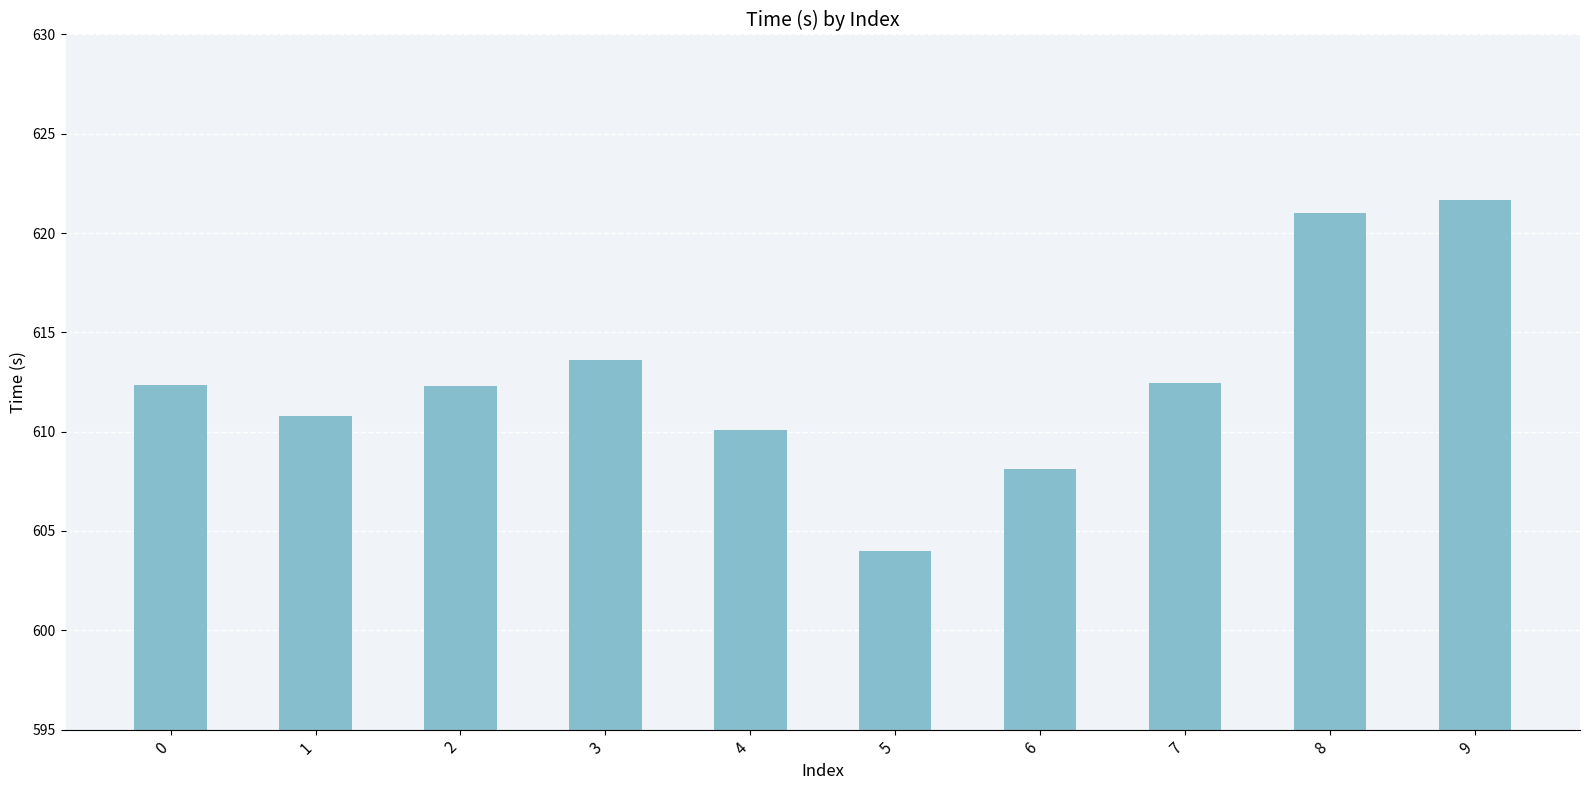

What is the approximate value at 7?

612.5